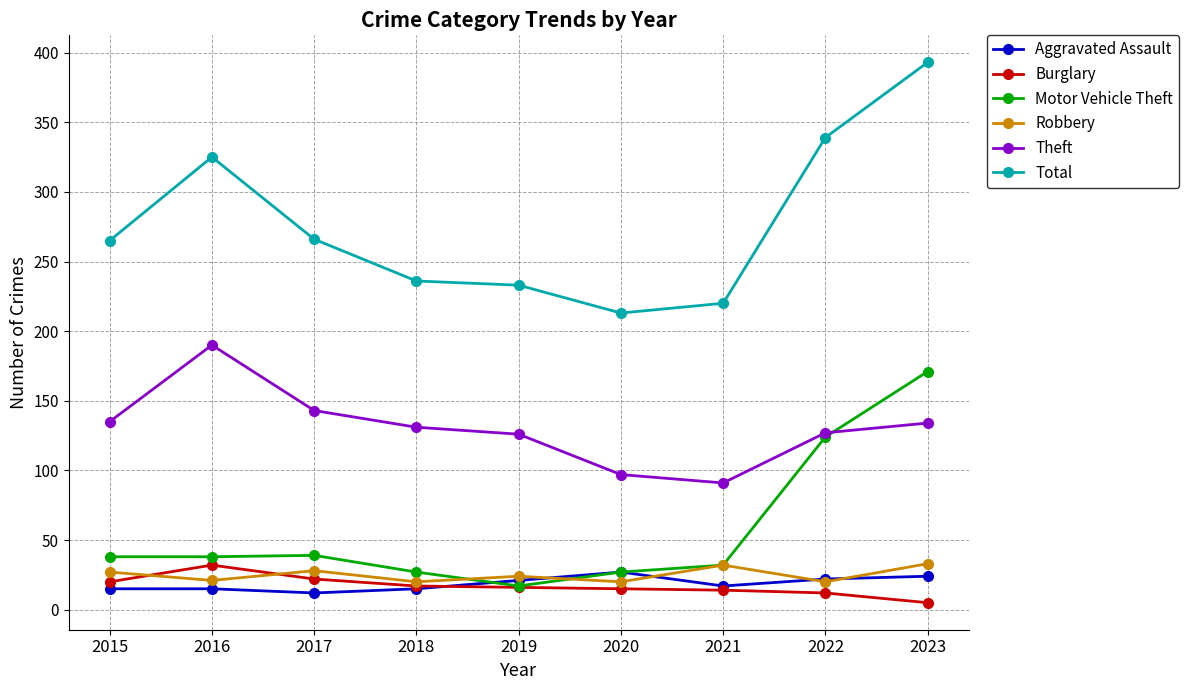

How many data points does each series have?

9